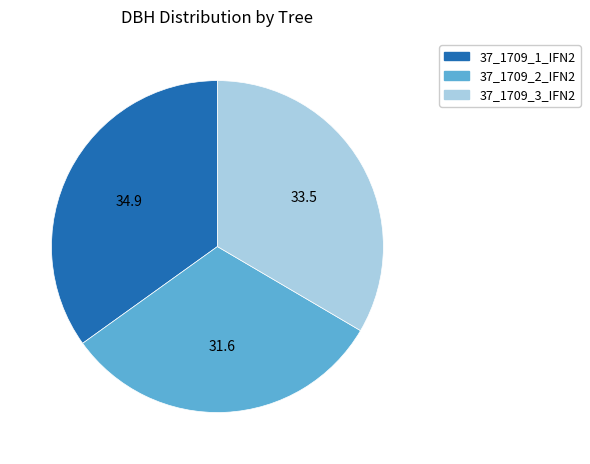

Is it true that 37_1709_2_IFN2 is 20% of the pie?

False